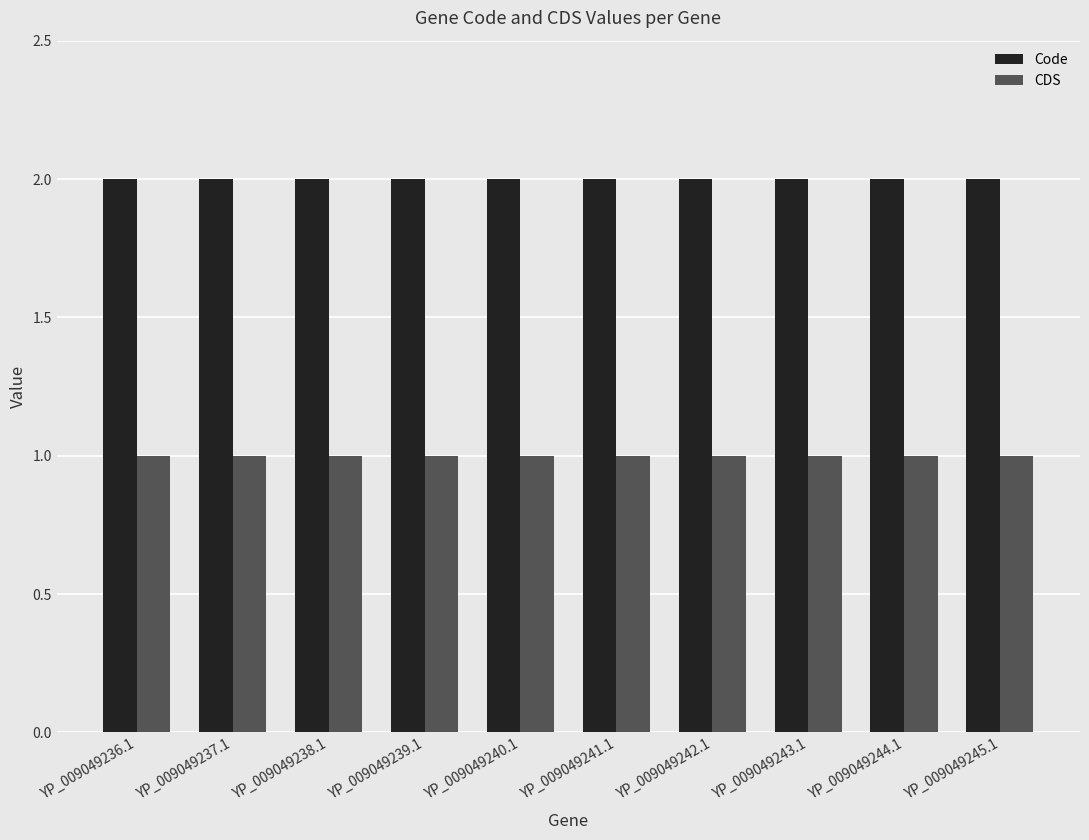

Does the chart contain any negative values?

No